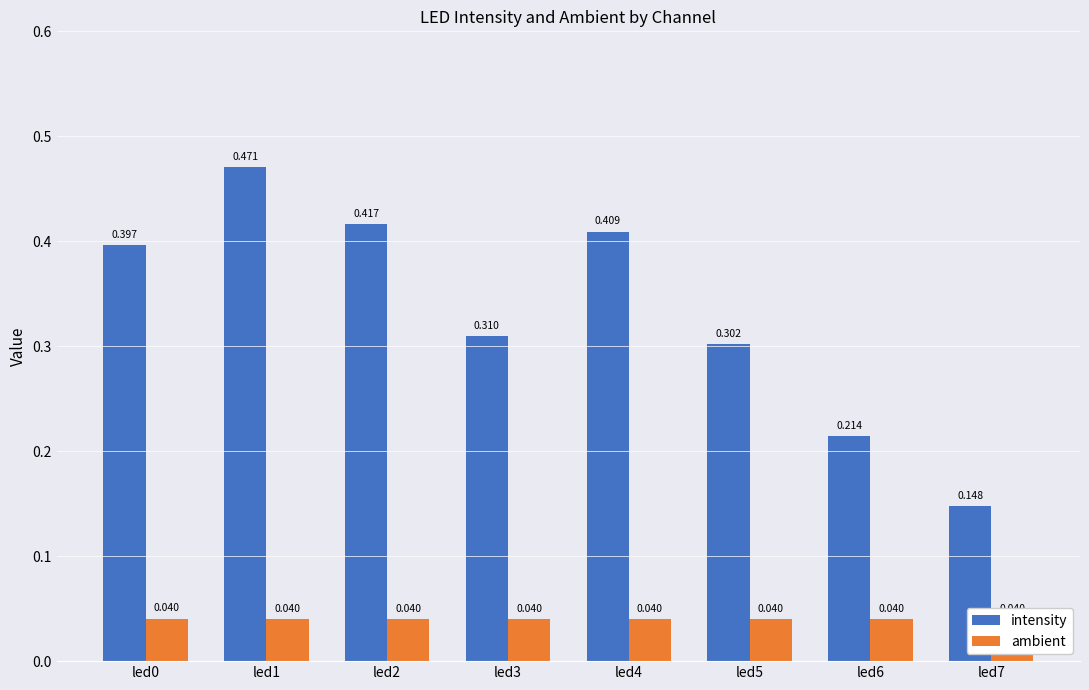

At which category does the chart reach its minimum across all series?

led7